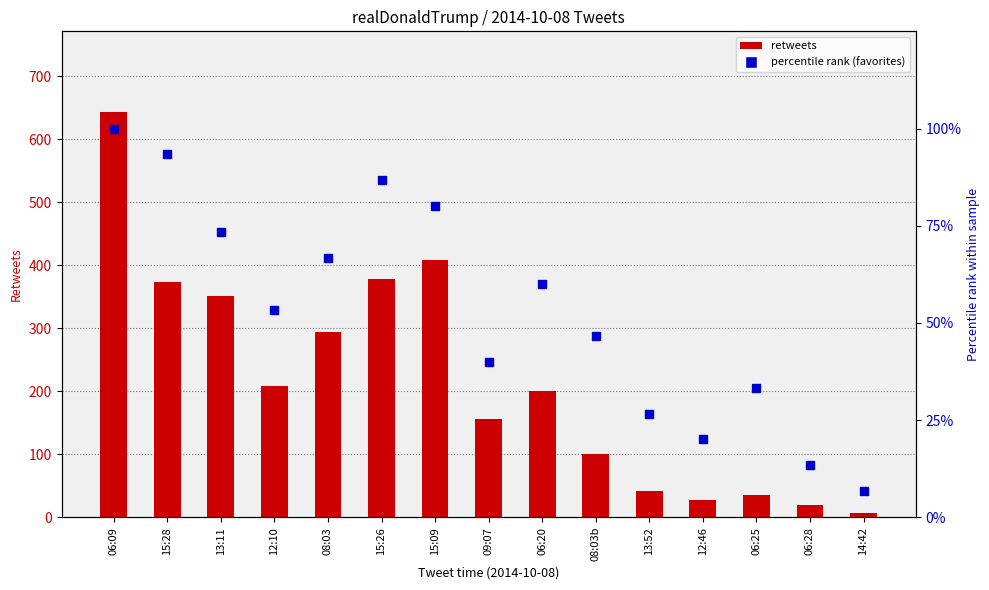

At which category is the sum across all series the highest?

06:09